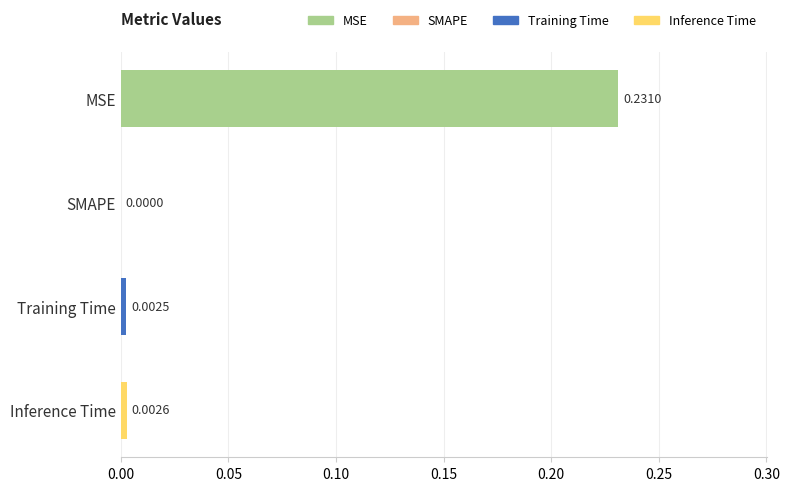

Which label corresponds to the largest value in the chart?

MSE